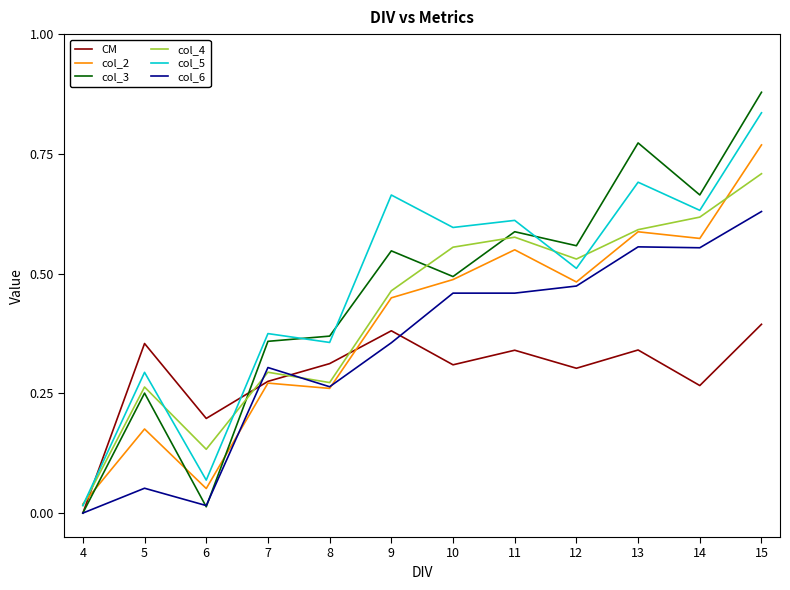

Which label corresponds to the largest value in the chart?

15